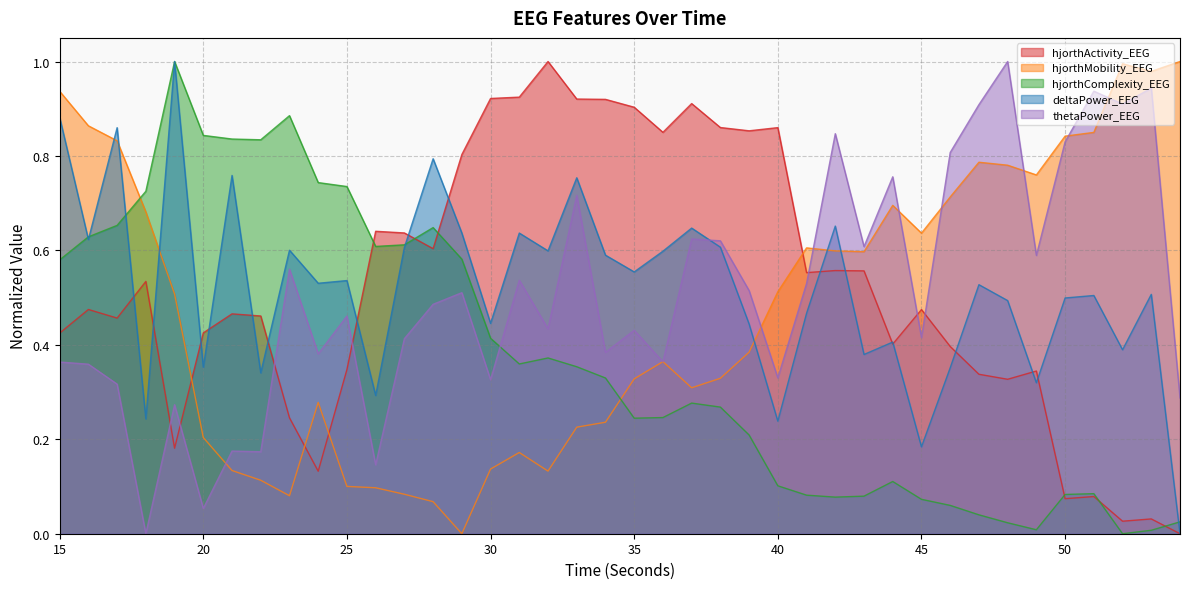

The value of hjorthMobility_EEG at 34 is 0.4. True or false?

False